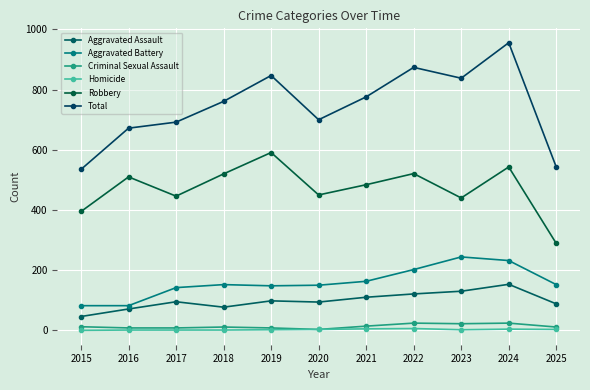

What is the average value of the Total series?

745